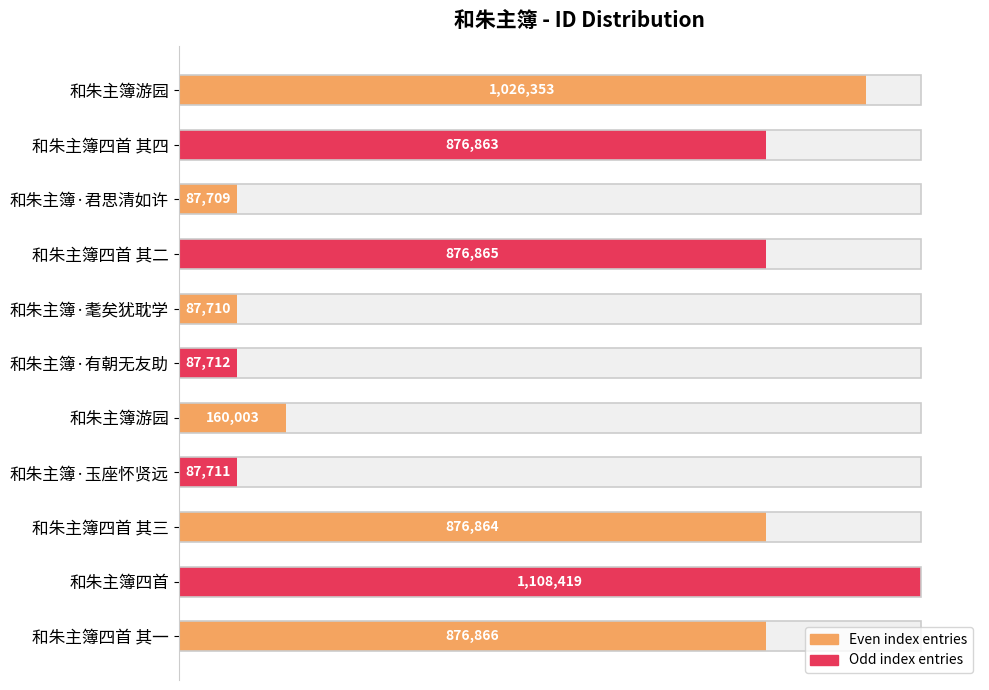

Reading left to right, extract all data points from this chart.

1026353	876863	87709	876865	87710	87712	160003	87711	876864	1108419	876866